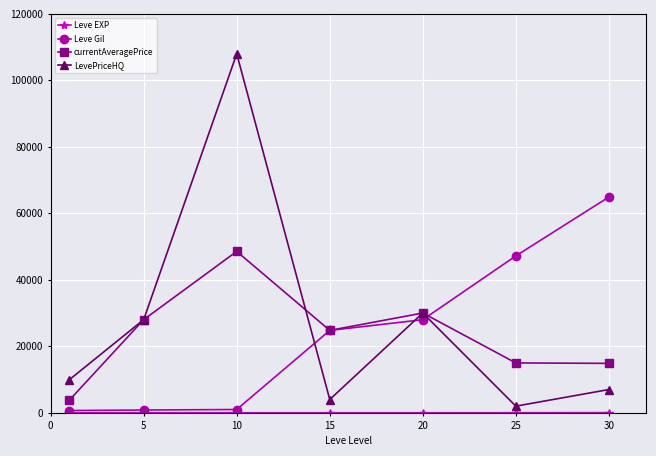

How many interior local peaks does the LevePriceHQ series have?

2